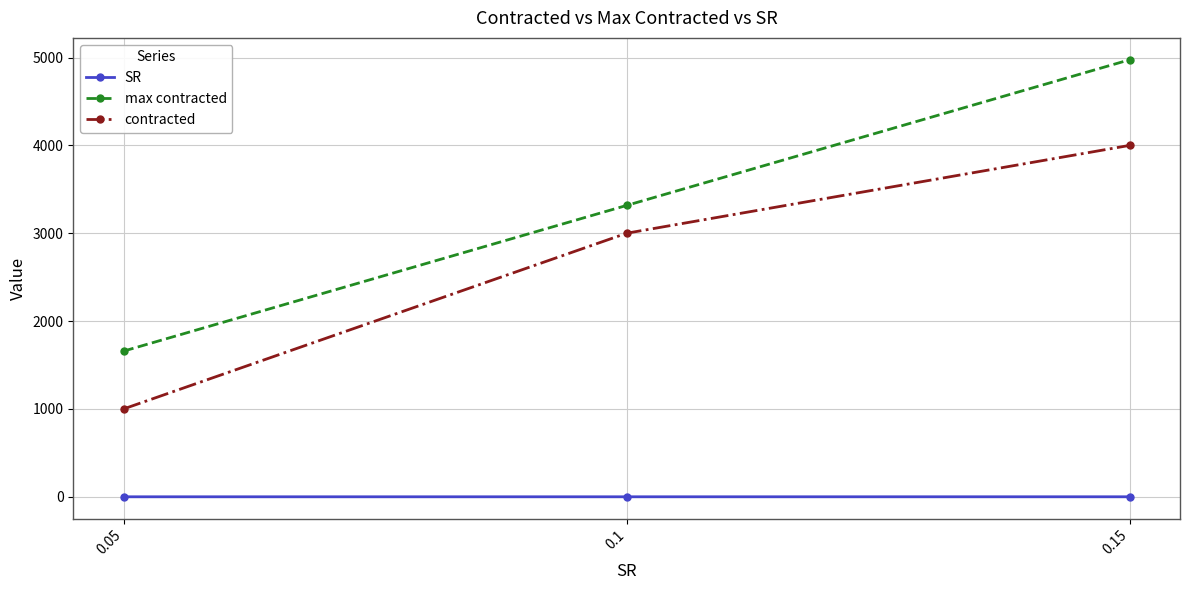

Which category has the lowest value in the contracted series?

0.05